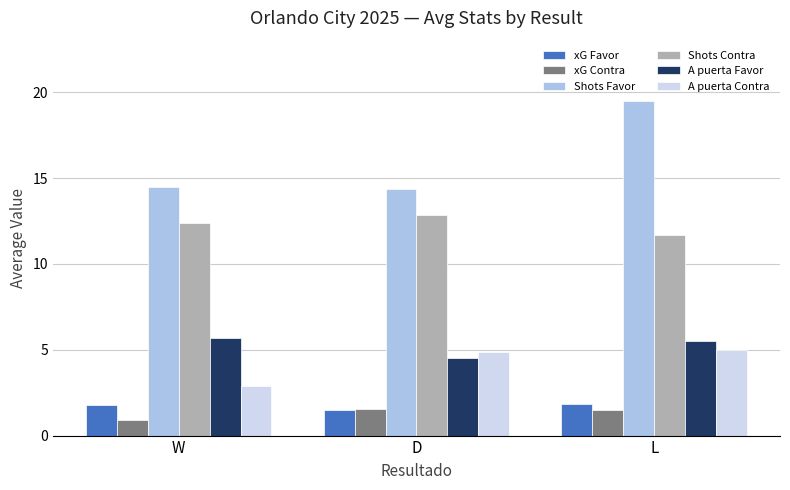

How many data points in A puerta Contra are less than 4?

1